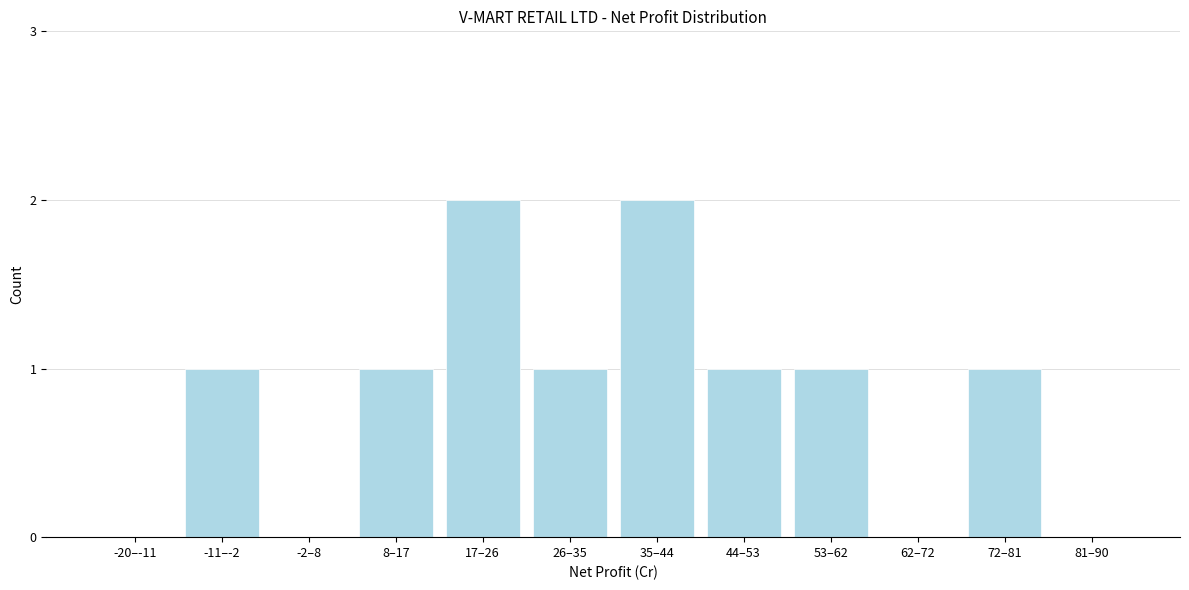

Reading left to right, transcribe all the data shown in this chart.

-20–-11=0	-11–-2=1	-2–8=0	8–17=1	17–26=2	26–35=1	35–44=2	44–53=1	53–62=1	62–72=0	72–81=1	81–90=0